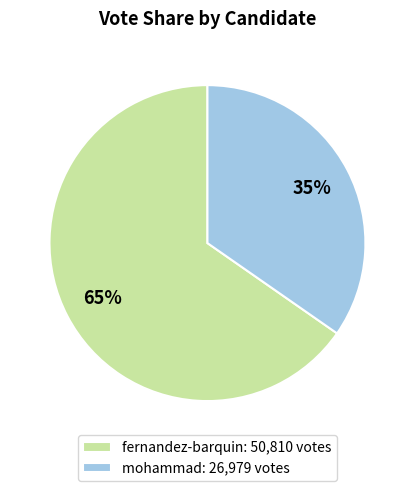

Approximately how many times larger is the value at fernandez-barquin: 50,810 votes compared to mohammad: 26,979 votes?

1.9